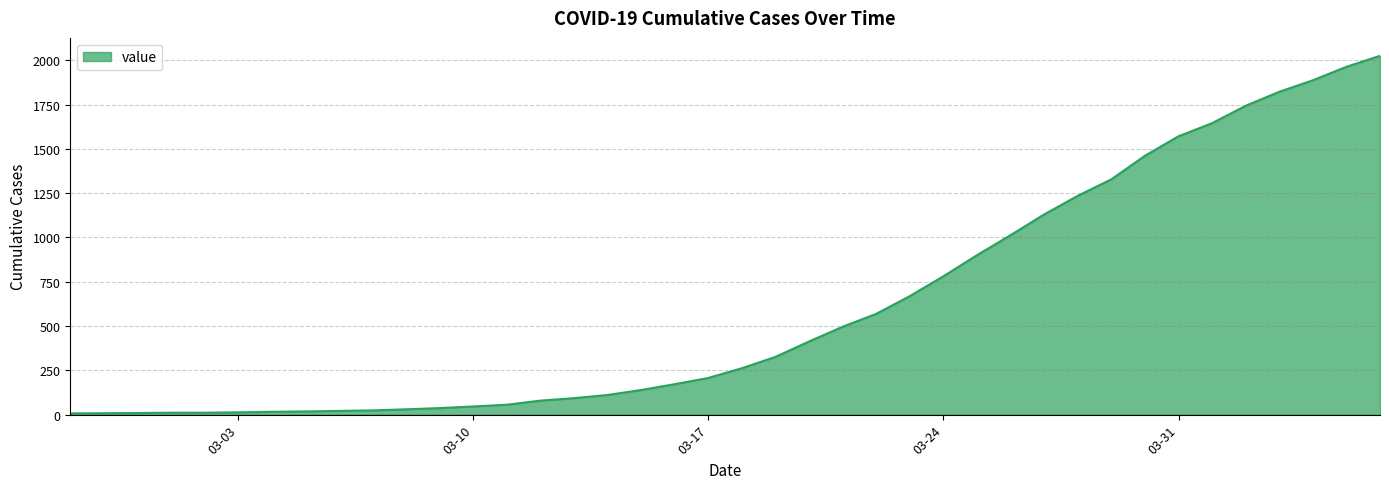

What is the greatest value displayed?

2025